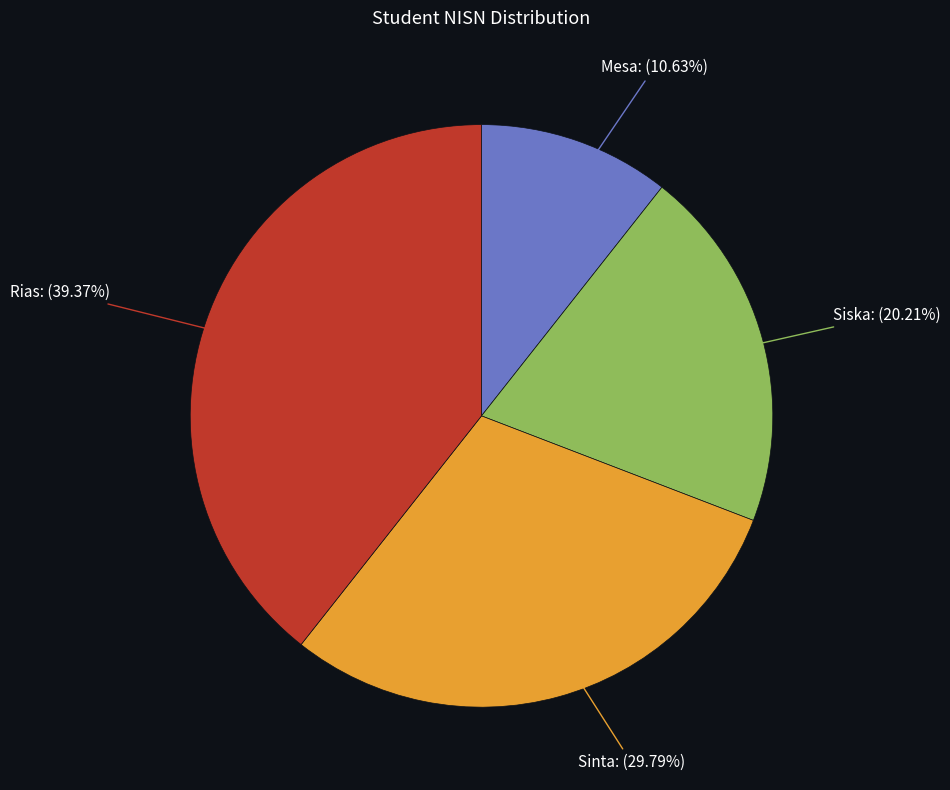

To the nearest percent, what percentage of the pie is Rias?

39%